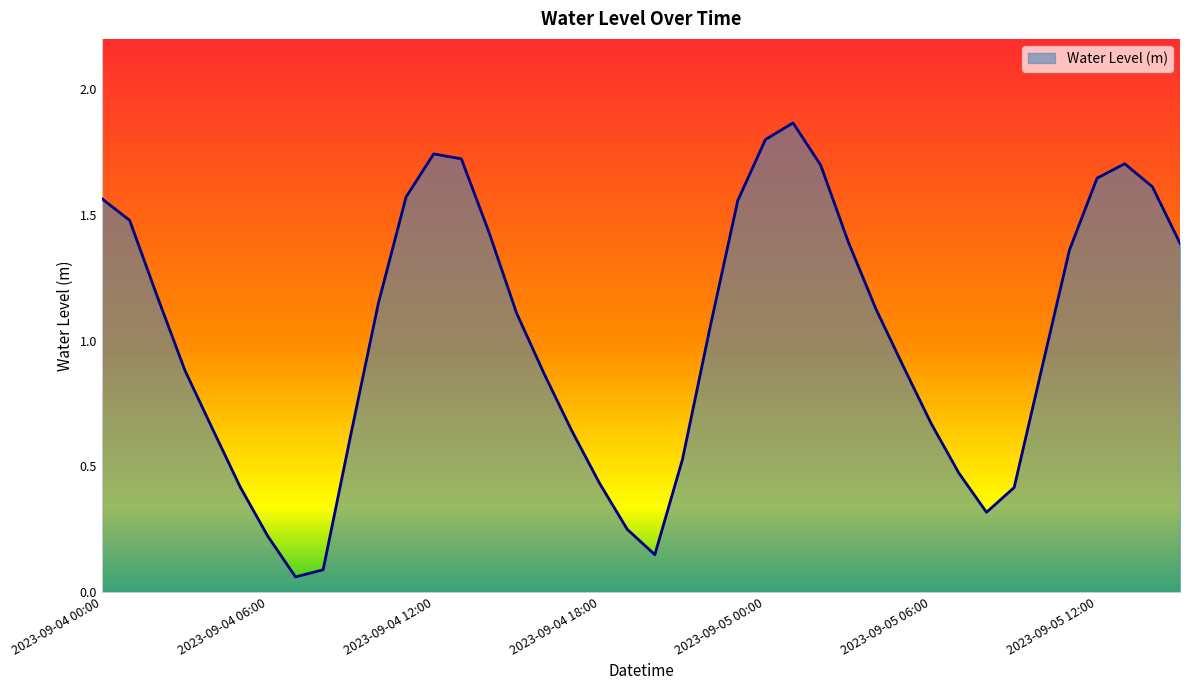

How many lines are shown in the chart?

1